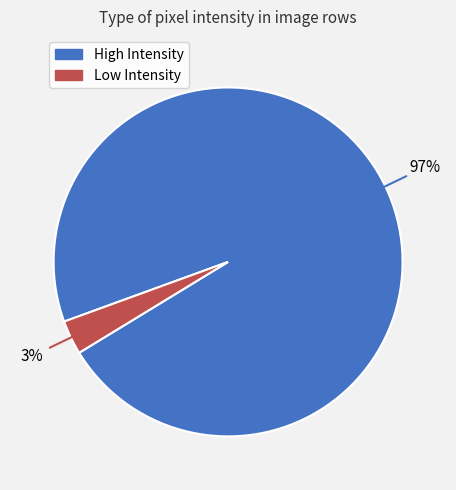

To the nearest percent, what is the average slice percentage?

50%